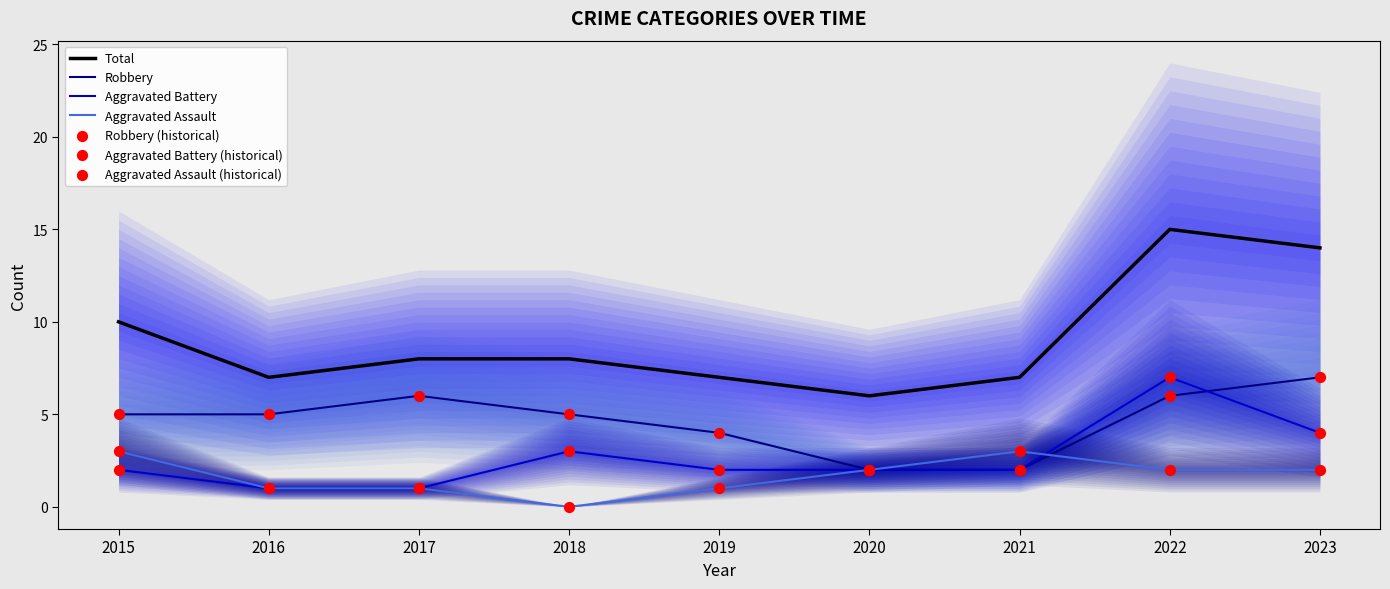

What is the total value across all series at 2019?

14